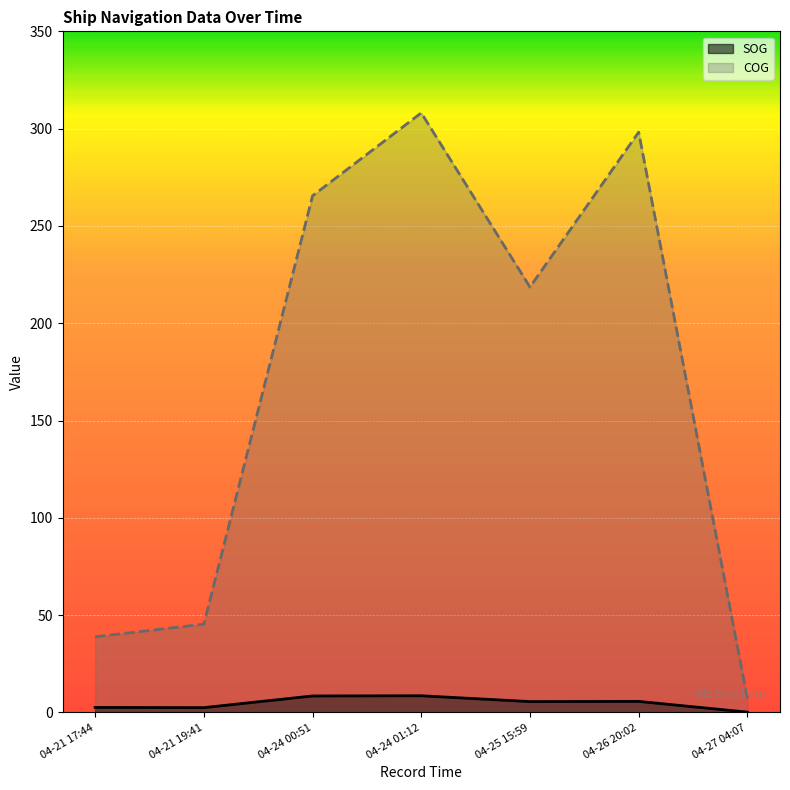

How many interior local valleys does the COG series have?

1